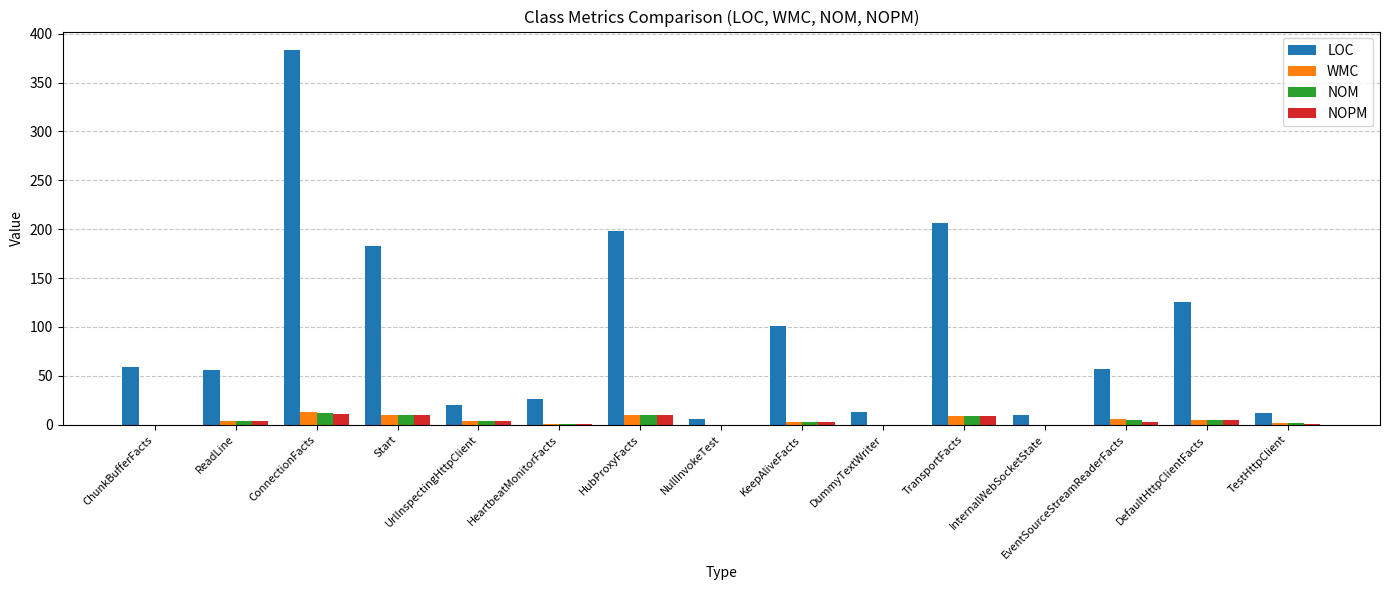

What is the sum of all LOC values?

1456